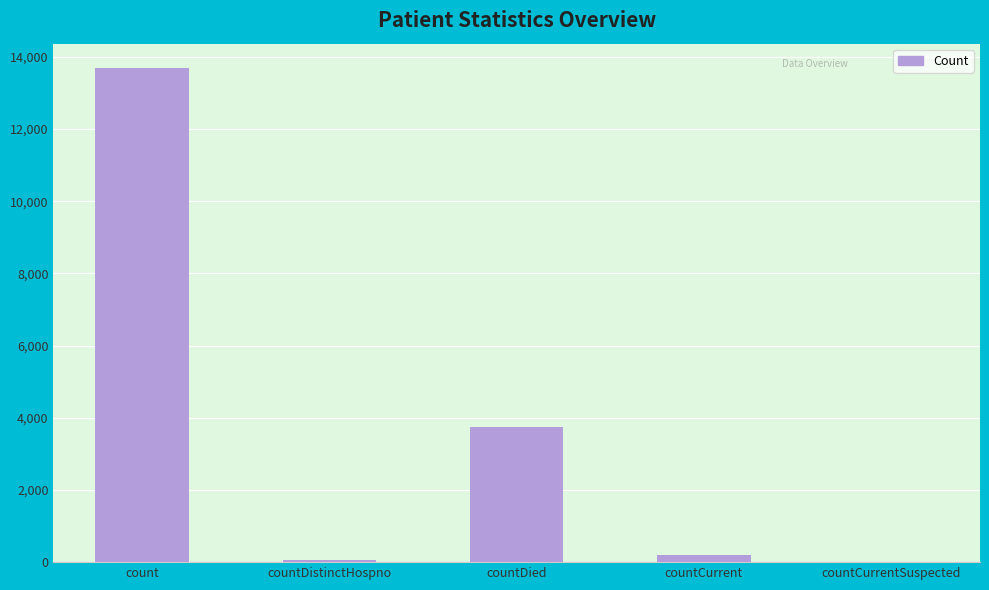

What is the sum of the values at countDied and count?

17430